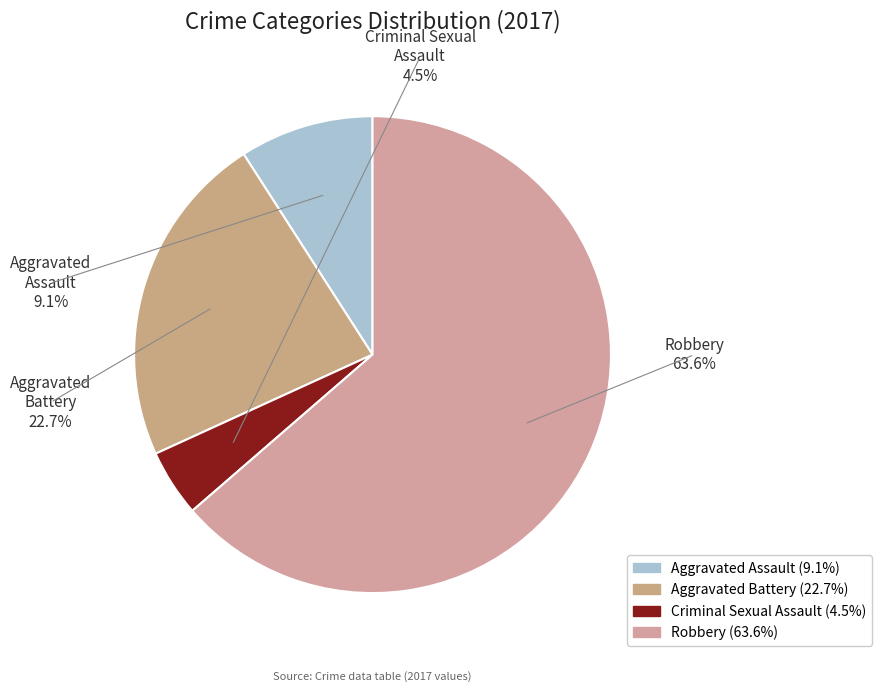

What is the change in value from Criminal Sexual Assault to Robbery?

+13